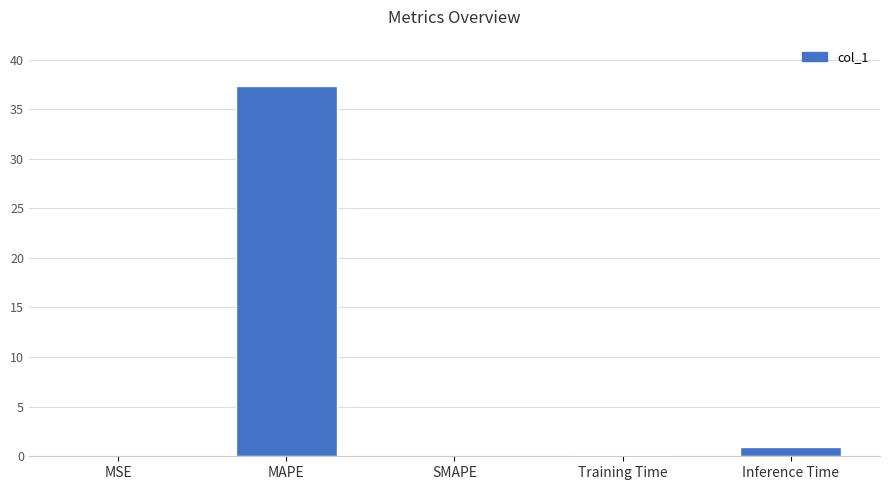

Is it true that the value at Training Time is 0.1?

True